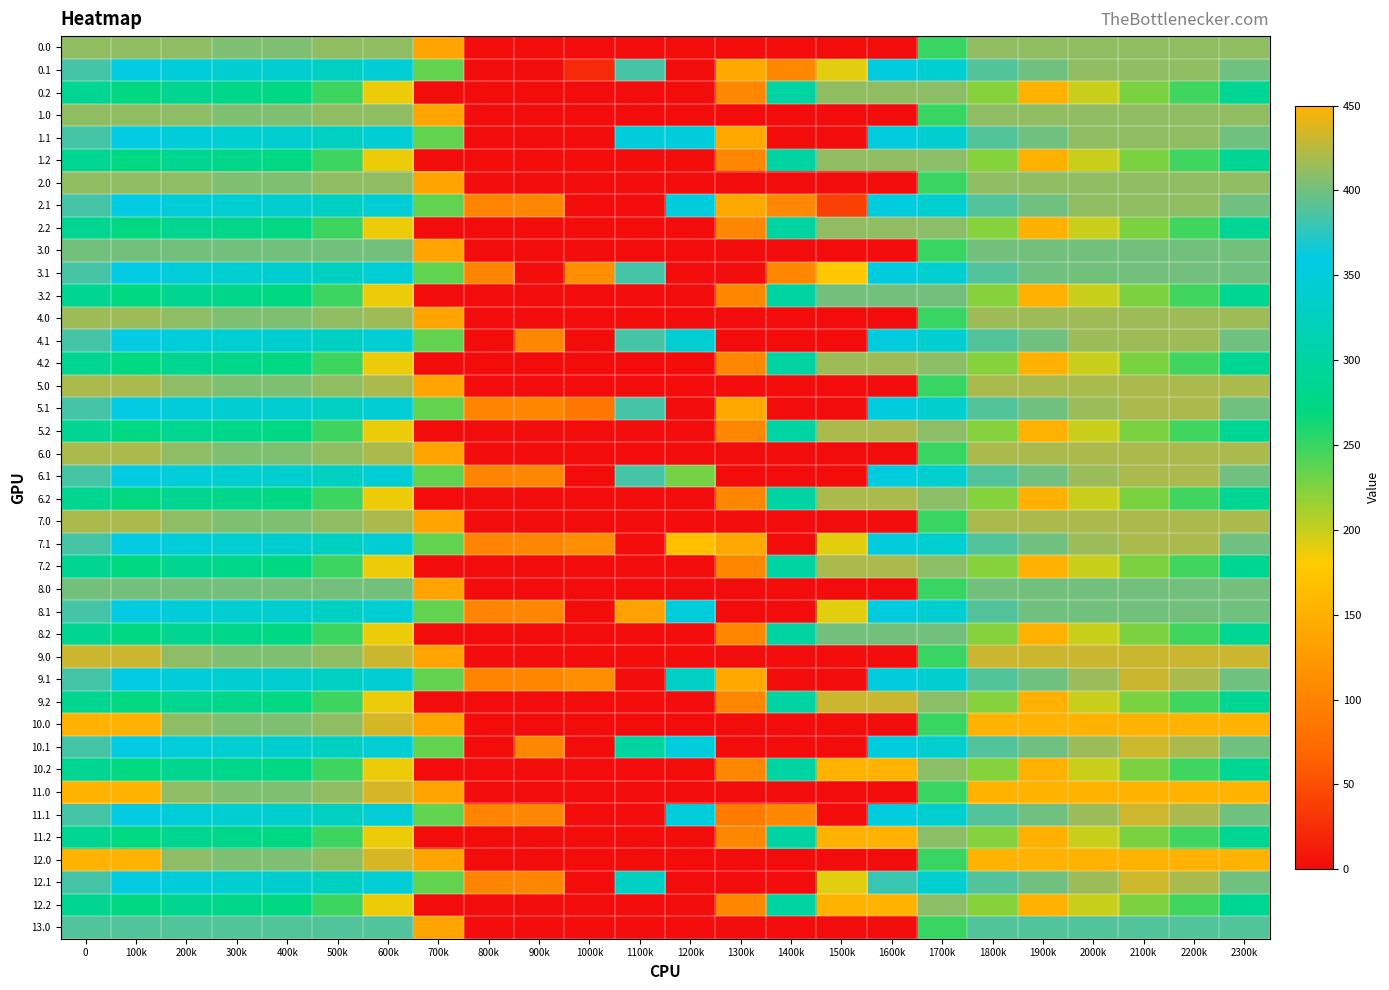

What is the total value across all series at 1700k?

13230.9